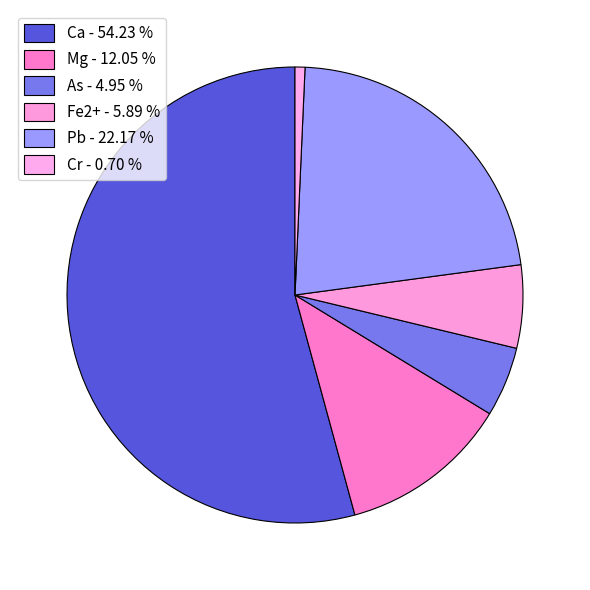

Which slice is the smallest?

Cr